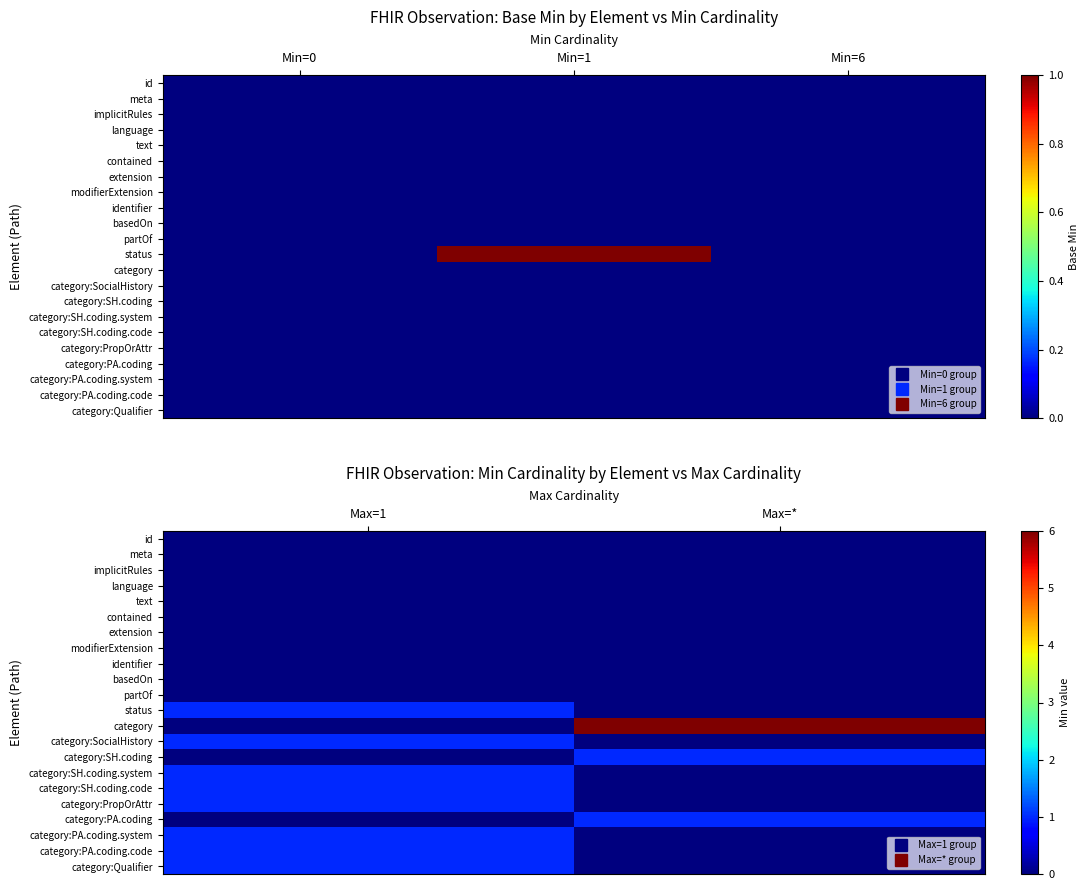

What is the highest value of the category:PA.coding.system series?

1